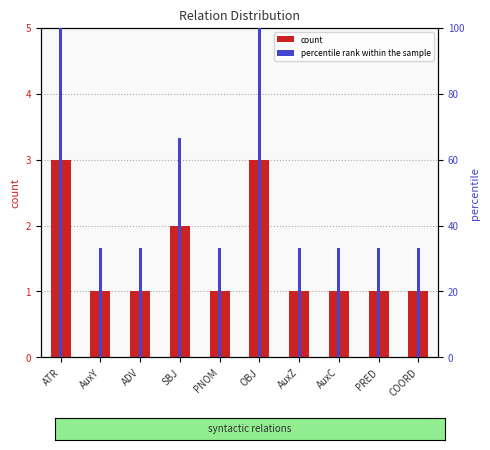

True or false: percentile rank within the sample has a value of 33.3 at AuxC.

True